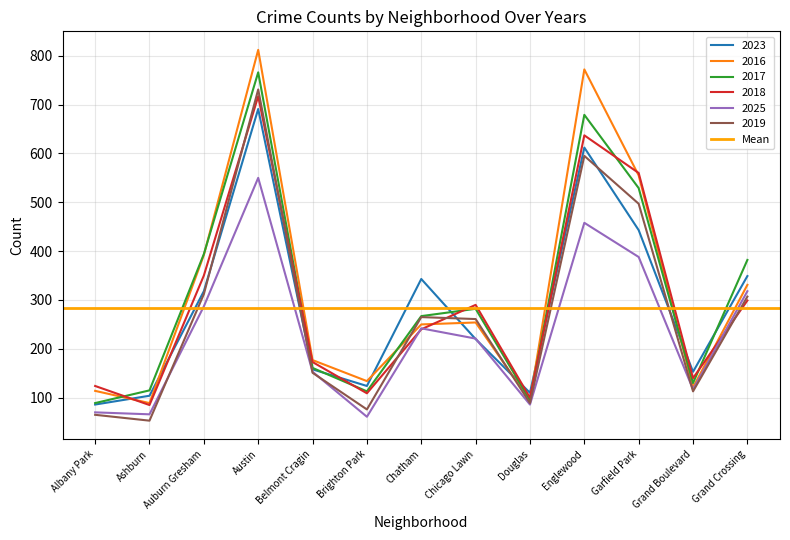

Count the number of categories in the chart.

13